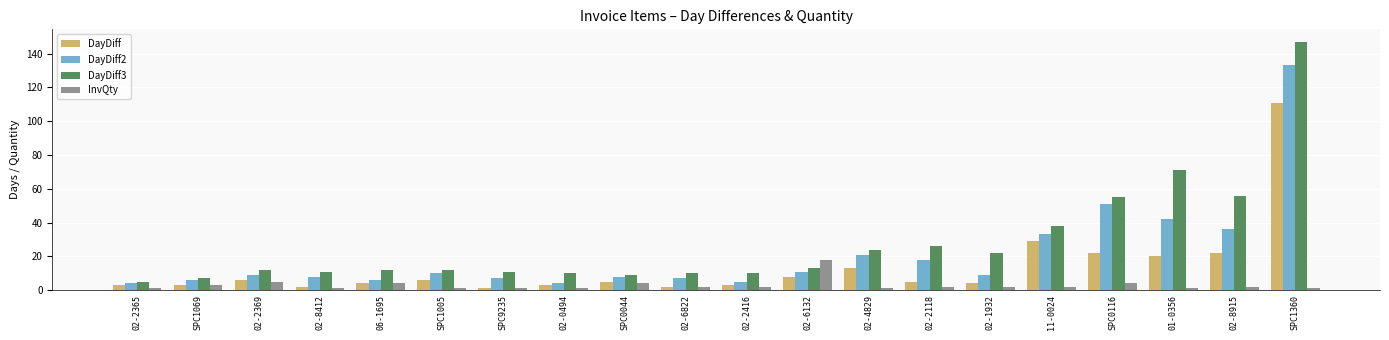

What position from the left is 11-0024?

16